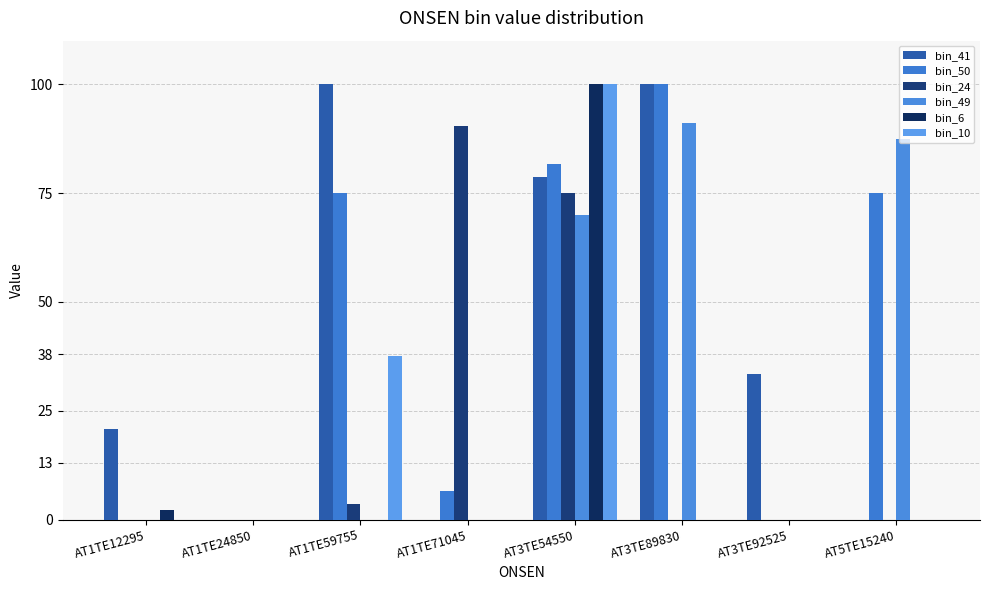

At how many categories does at least one series exceed 66?

5